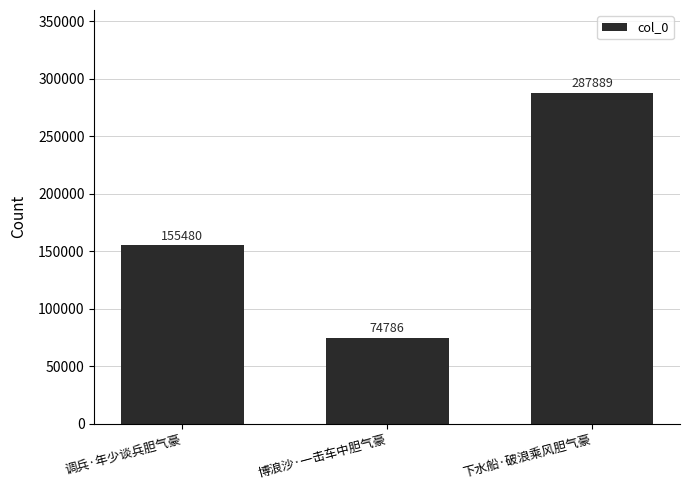

What value does the data have at 调兵·年少谈兵胆气豪?

155480